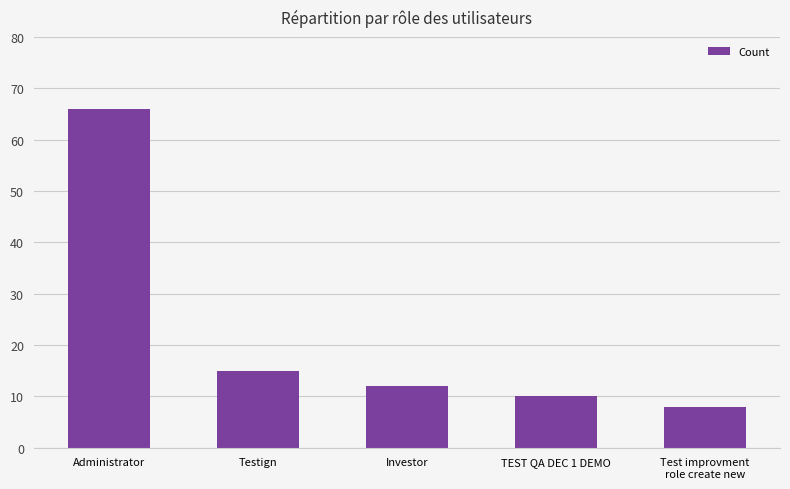

The value at TEST QA DEC 1 DEMO is 10. True or false?

True